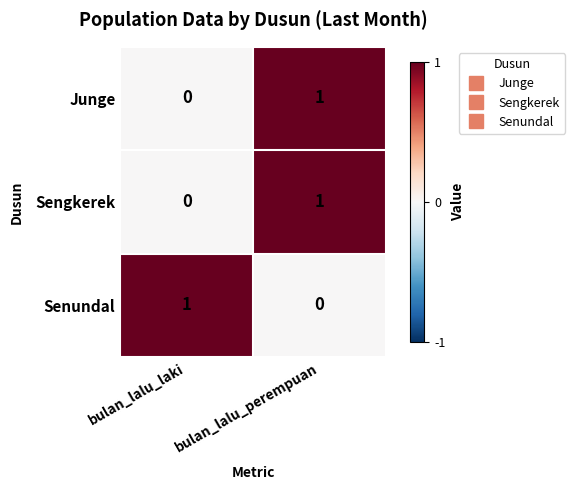

The Sengkerek series shows 0 at bulan_lalu_perempuan. True or false?

False